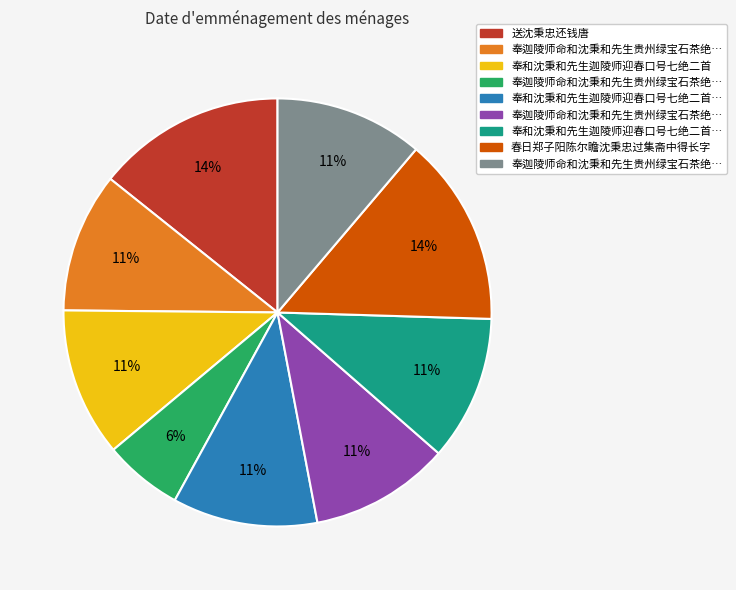

Does any single category account for the majority?

No